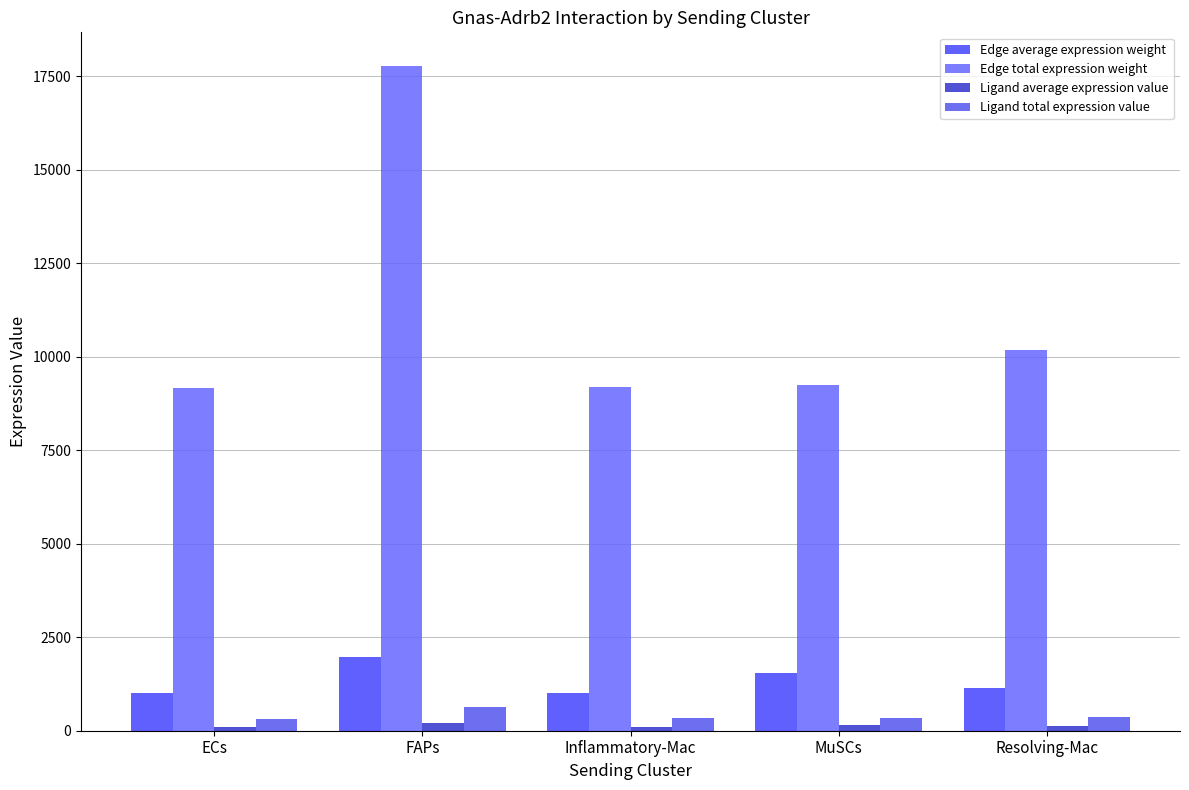

Which has a higher value, FAPs or ECs?

FAPs